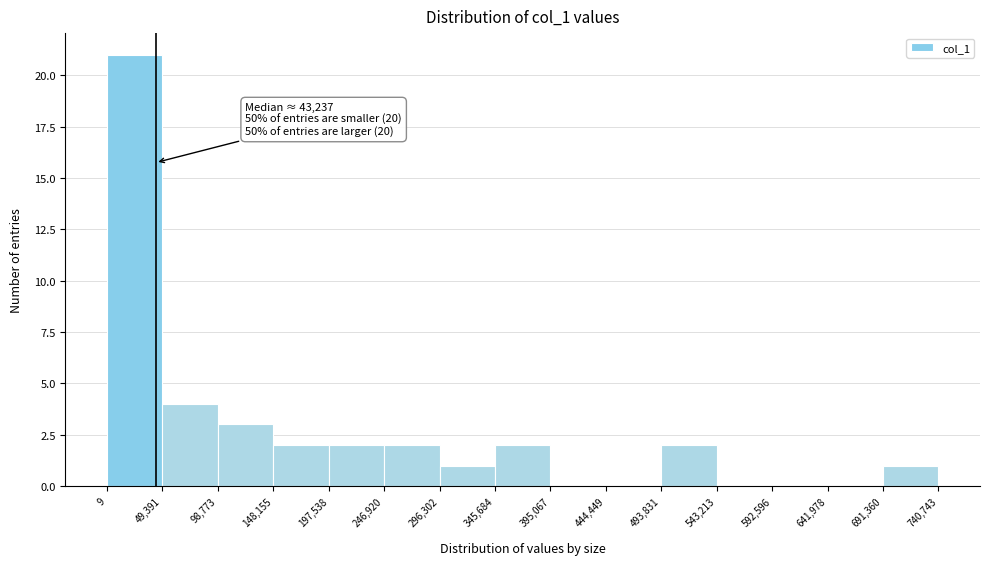

Over which range of the x-axis is the bar tallest?

9 to 49,391